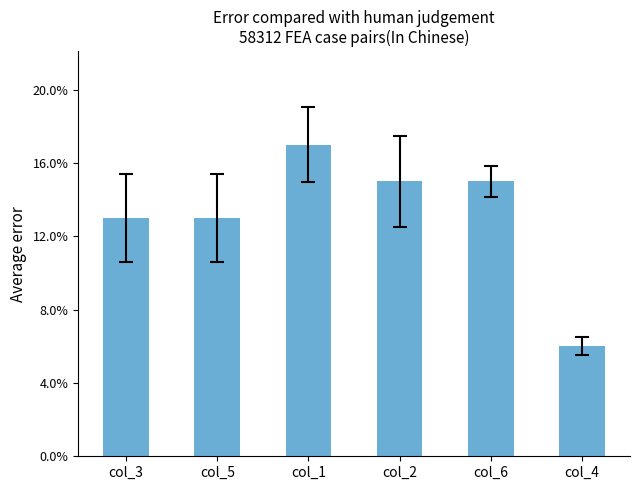

How many data points does each series have?

6